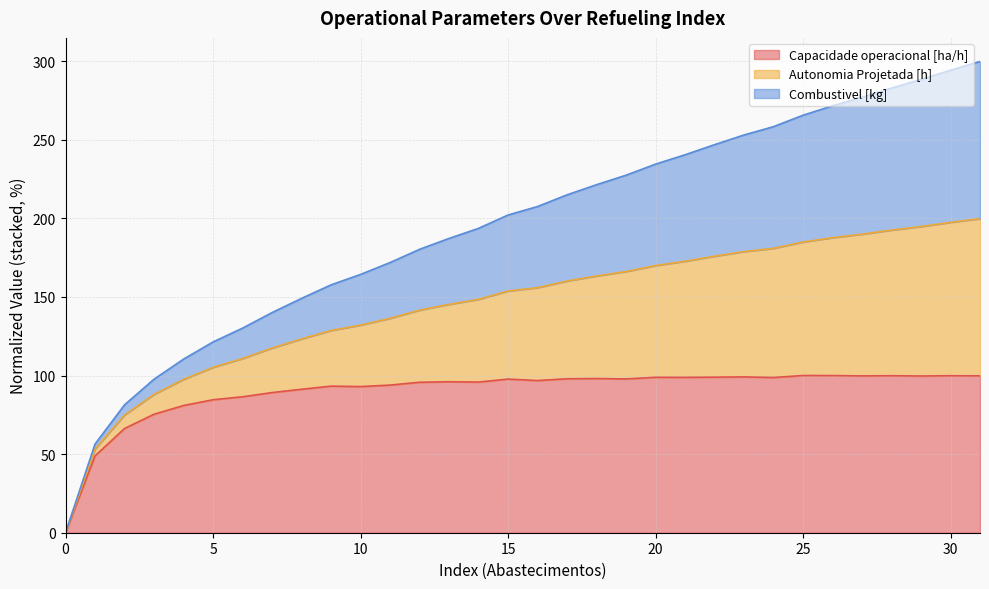

Does the chart display data point markers on the line(s)?

No